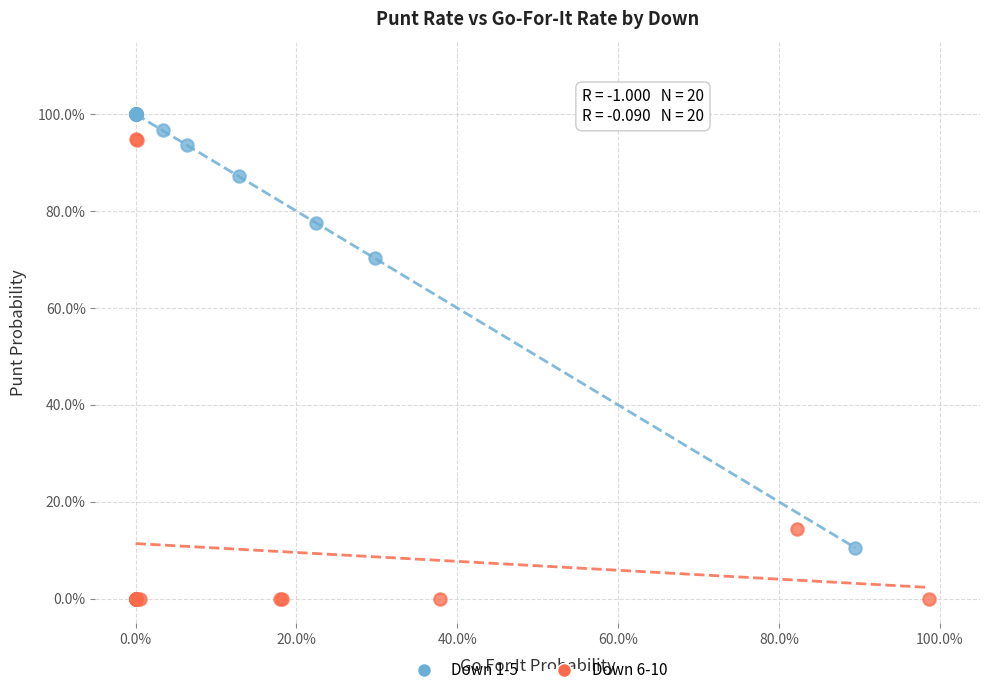

Which series contains the lowest Y value?

Down 6-10